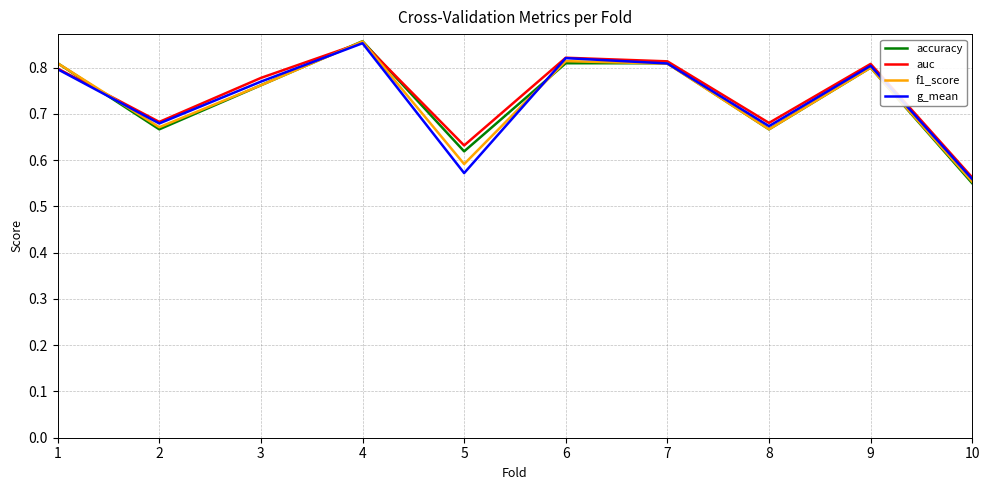

How many interior local valleys does the accuracy series have?

3